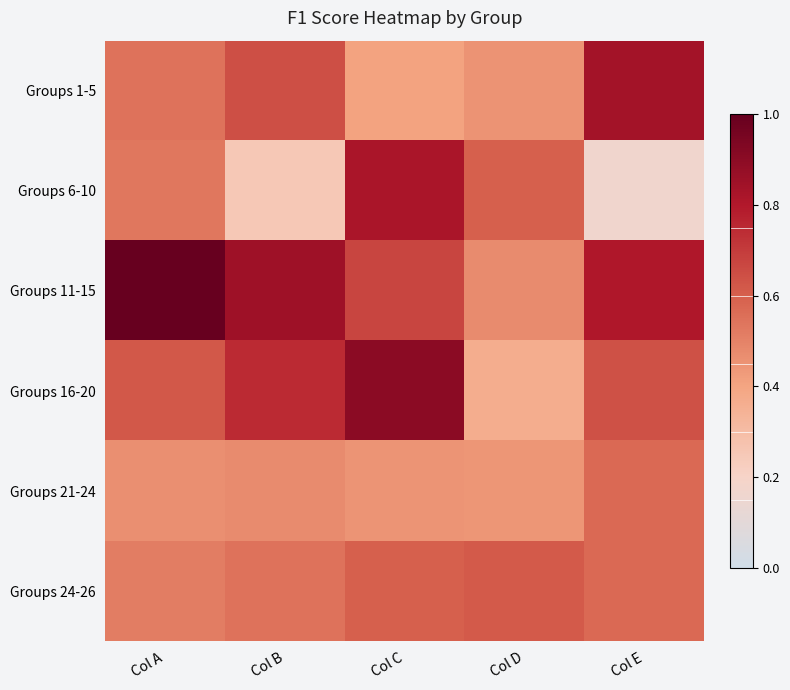

Which label corresponds to the largest value in the chart?

Col A